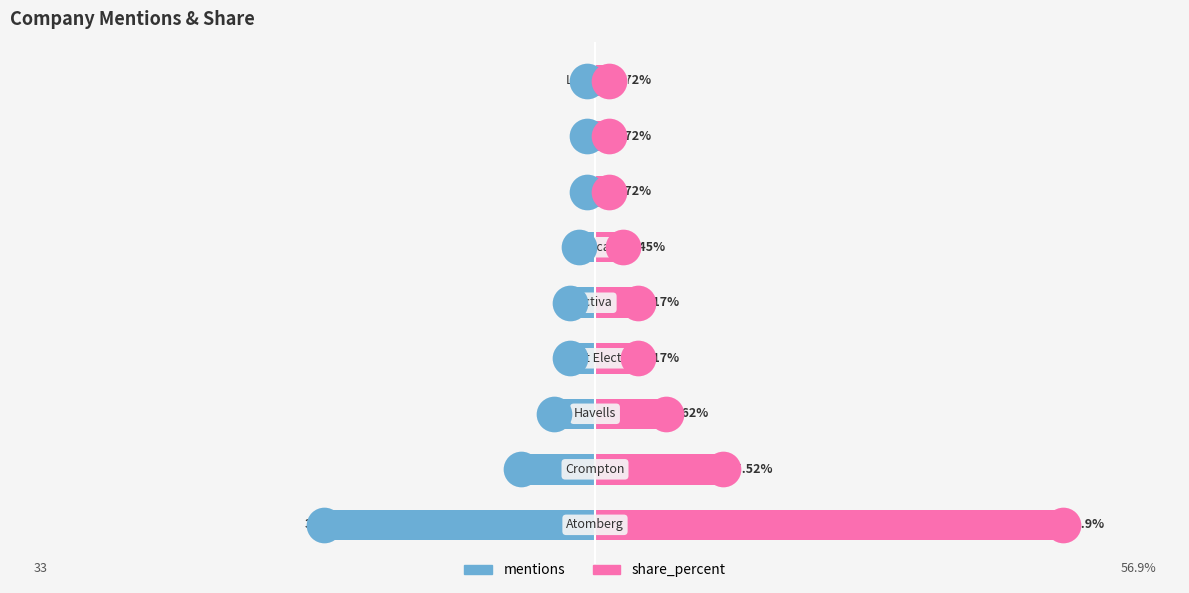

Which series contains the lowest Y value?

mentions